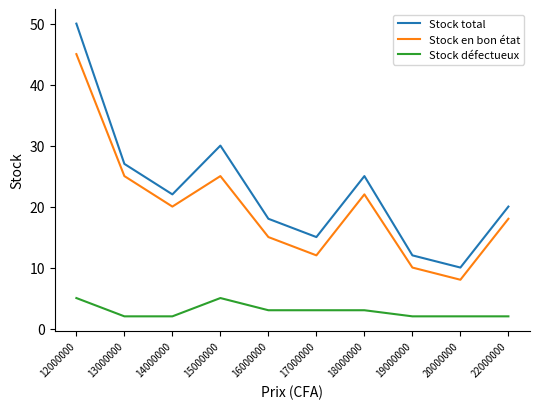

Reading left to right, list all the values displayed in this chart.

Stock total: 12000000=50	13000000=27	14000000=22	15000000=30	16000000=18	17000000=15	18000000=25	19000000=12	20000000=10	22000000=20
Stock en bon état: 12000000=45	13000000=25	14000000=20	15000000=25	16000000=15	17000000=12	18000000=22	19000000=10	20000000=8	22000000=18
Stock défectueux: 12000000=5	13000000=2	14000000=2	15000000=5	16000000=3	17000000=3	18000000=3	19000000=2	20000000=2	22000000=2